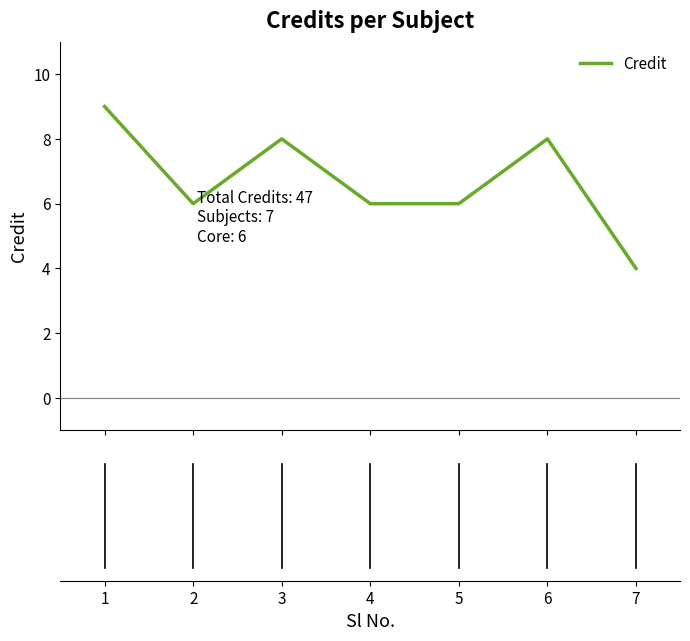

What is the average value?

7